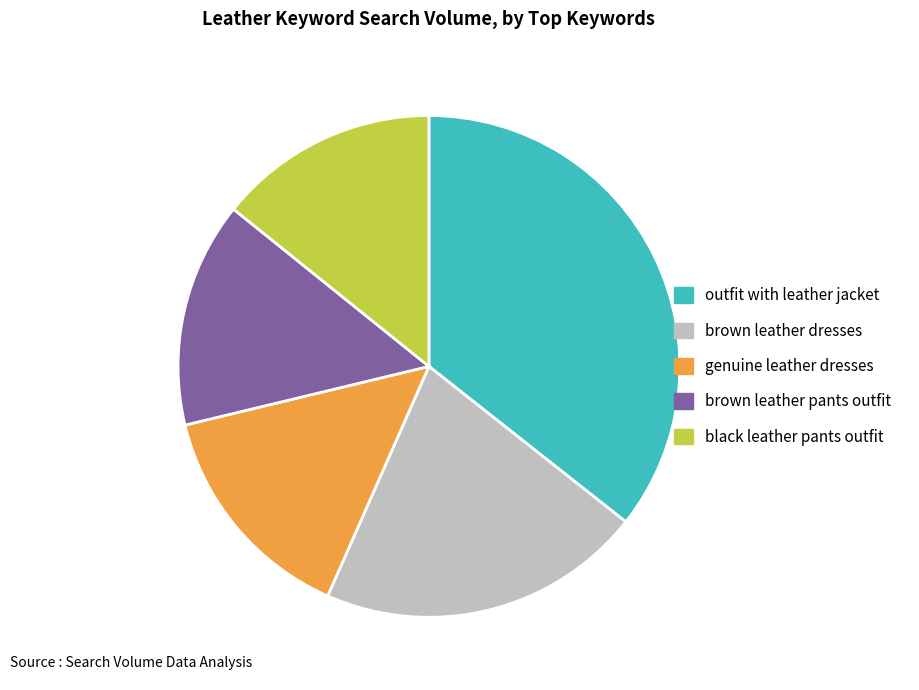

What is the largest slice in the pie chart?

outfit with leather jacket